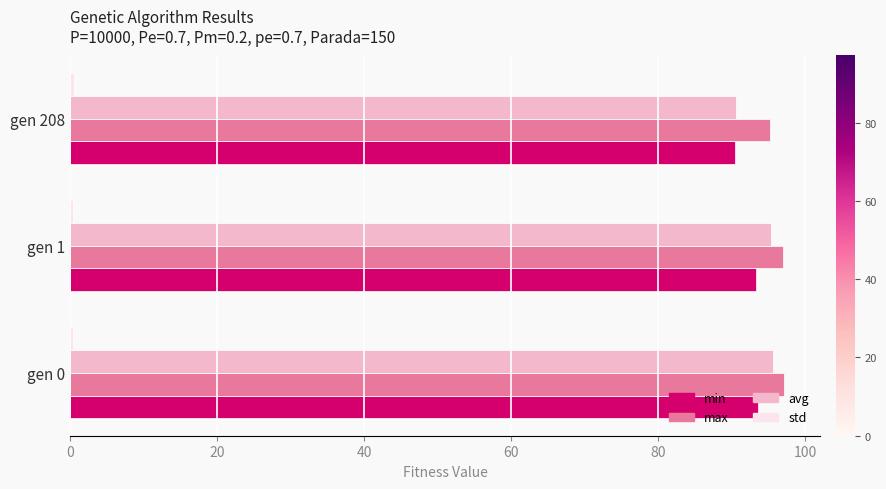

Is the value of avg at gen 0 greater than the value of min at gen 1?

Yes